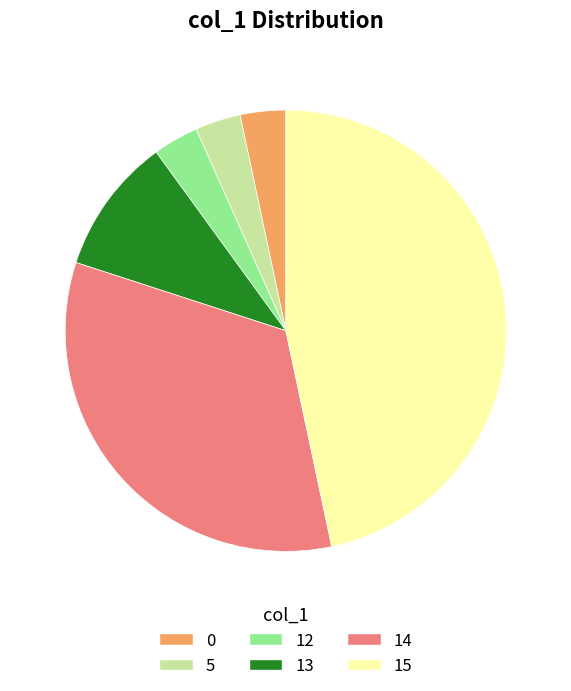

Does 5 represent more than half of the total?

No